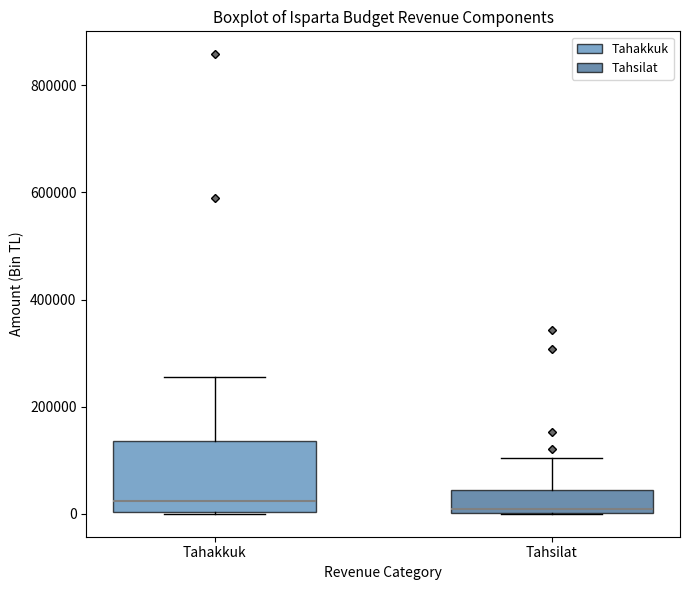

Where does the median line of the box for Tahakkuk sit on the y-axis? The values are not printed on the chart, so give them approximately, as read against the axis.

20000